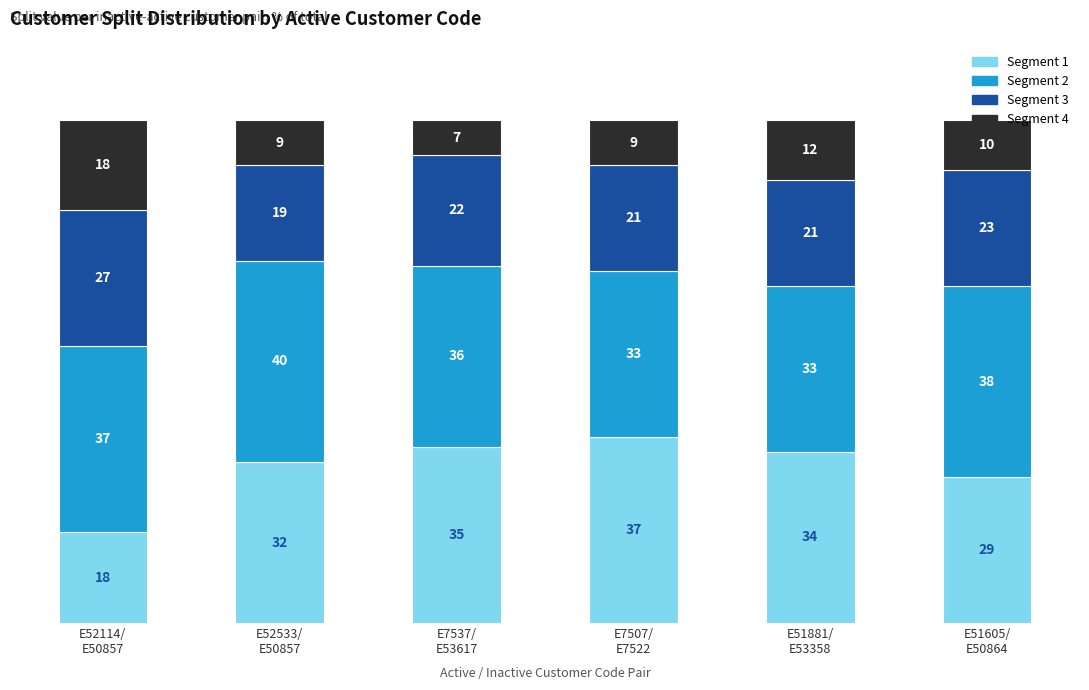

What is the minimum value for Segment 1?

18